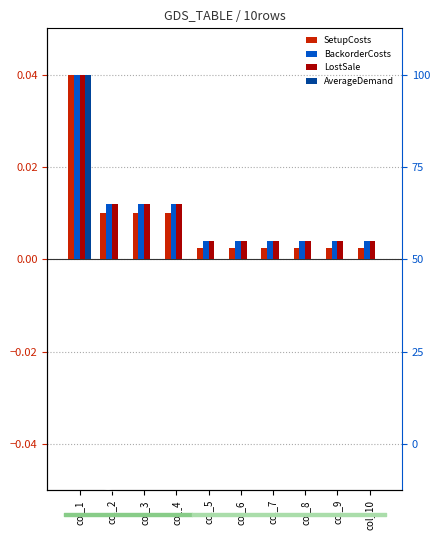

Which series has the largest range (max minus min)?

AverageDemand